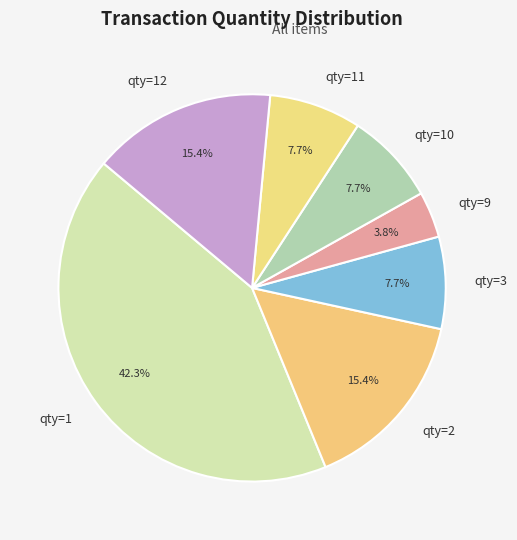

Which slice is the smallest?

qty=9